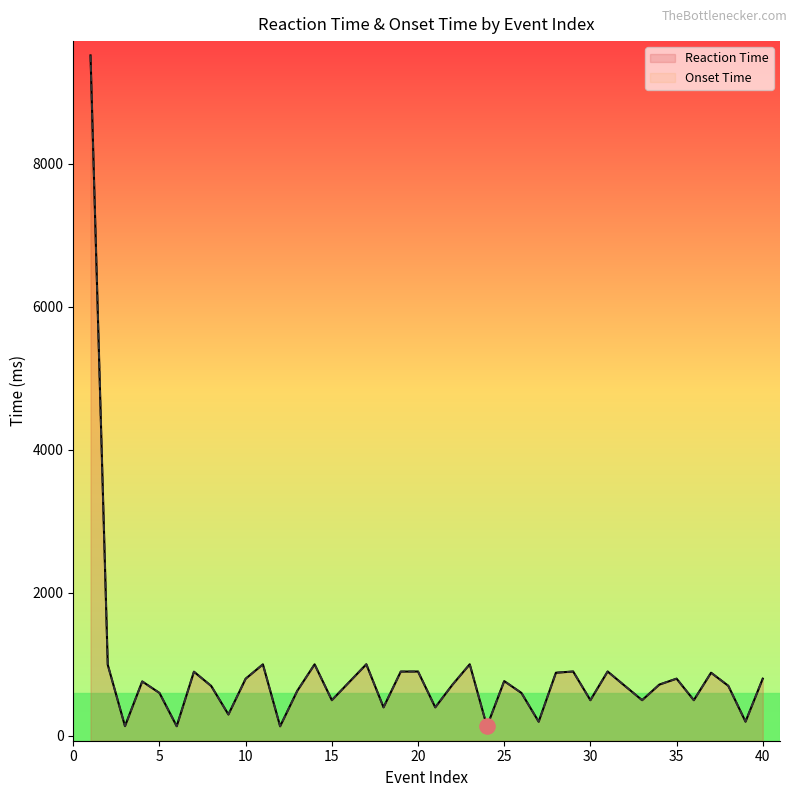

Which series reaches the maximum Y coordinate?

Reaction Time